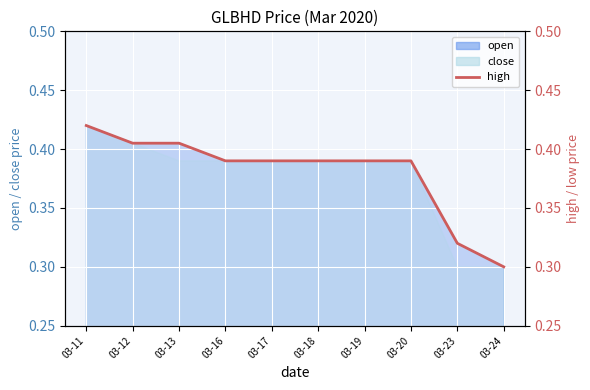

Reading left to right, what are all the values shown in this chart?

0.4	0.4	0.4	0.4	0.4	0.4	0.4	0.4	0.3	0.3